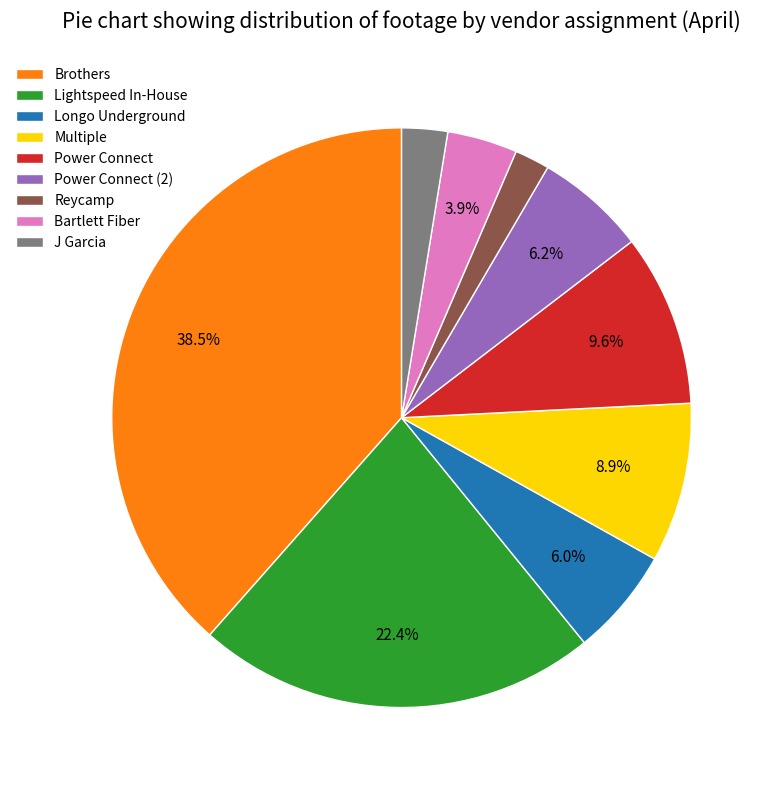

To the nearest percent, what is the average slice percentage?

11%